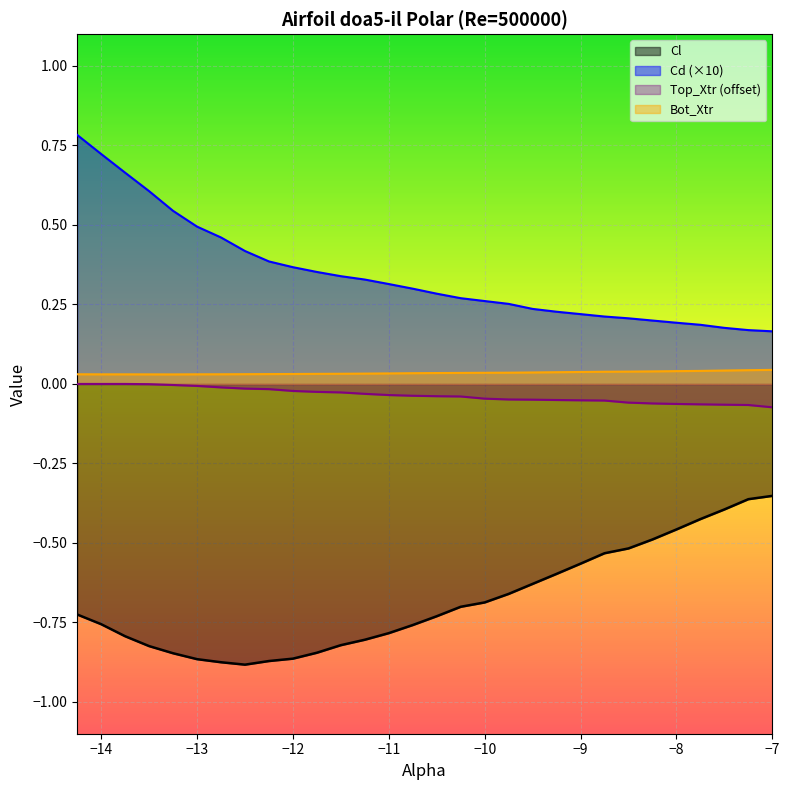

List the series in order of their peak value, highest first.

Cd (×10), Bot_Xtr, Top_Xtr (offset), Cl